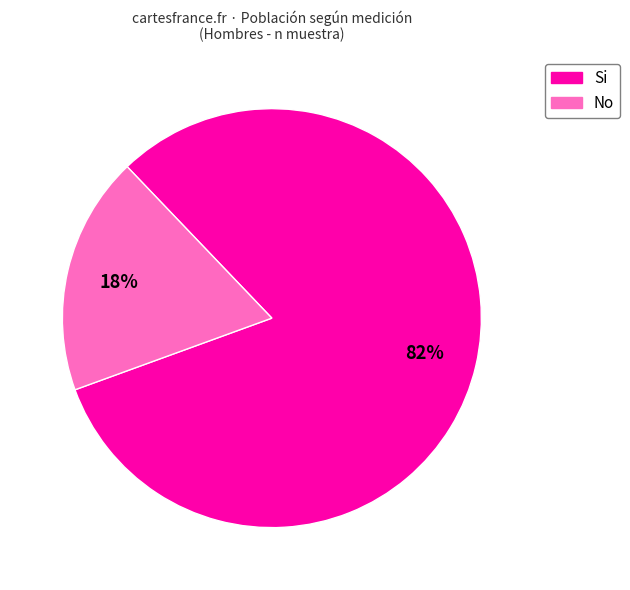

Which slice is the smallest?

No